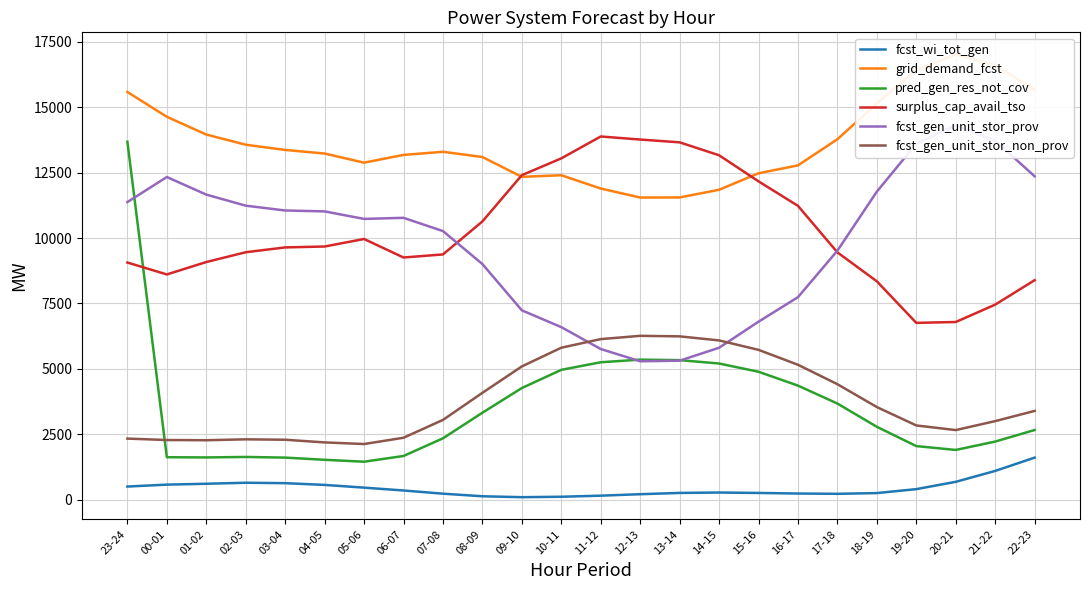

At which category does the chart reach its minimum across all series?

09-10